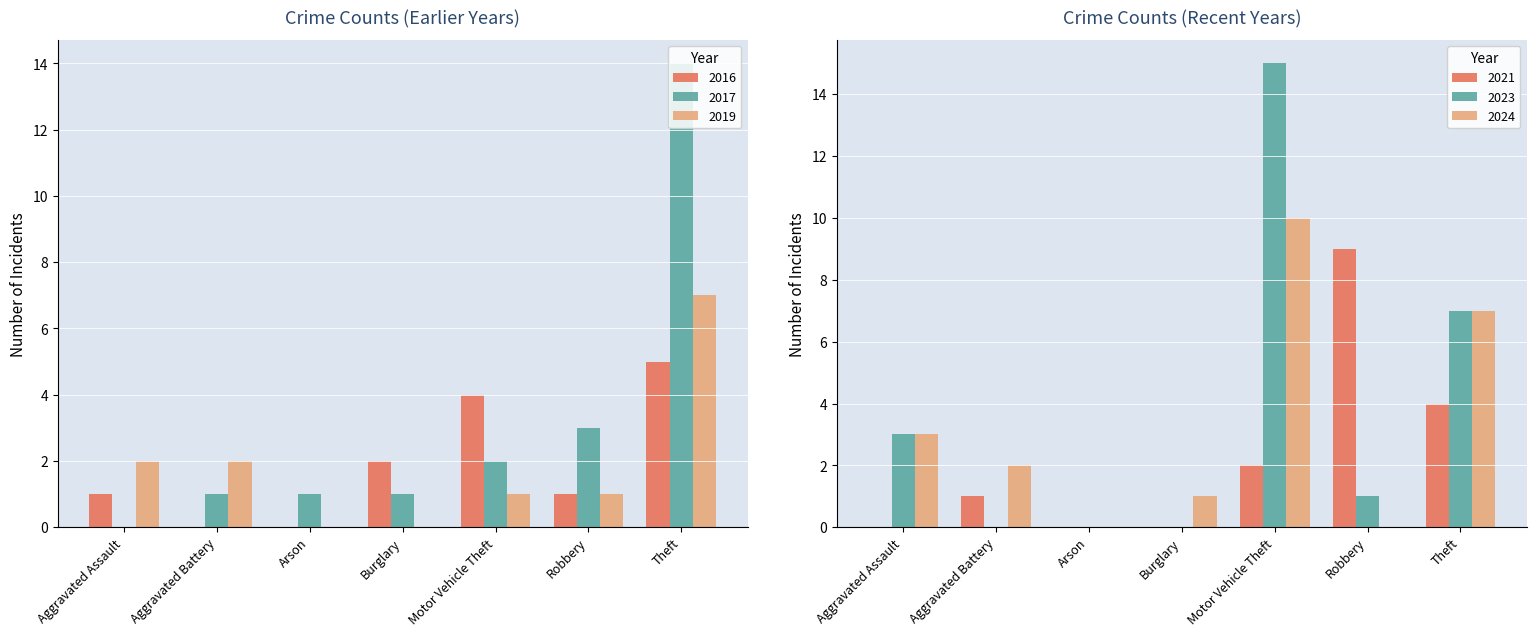

Is it true that 2017 equals 14 at Theft?

True